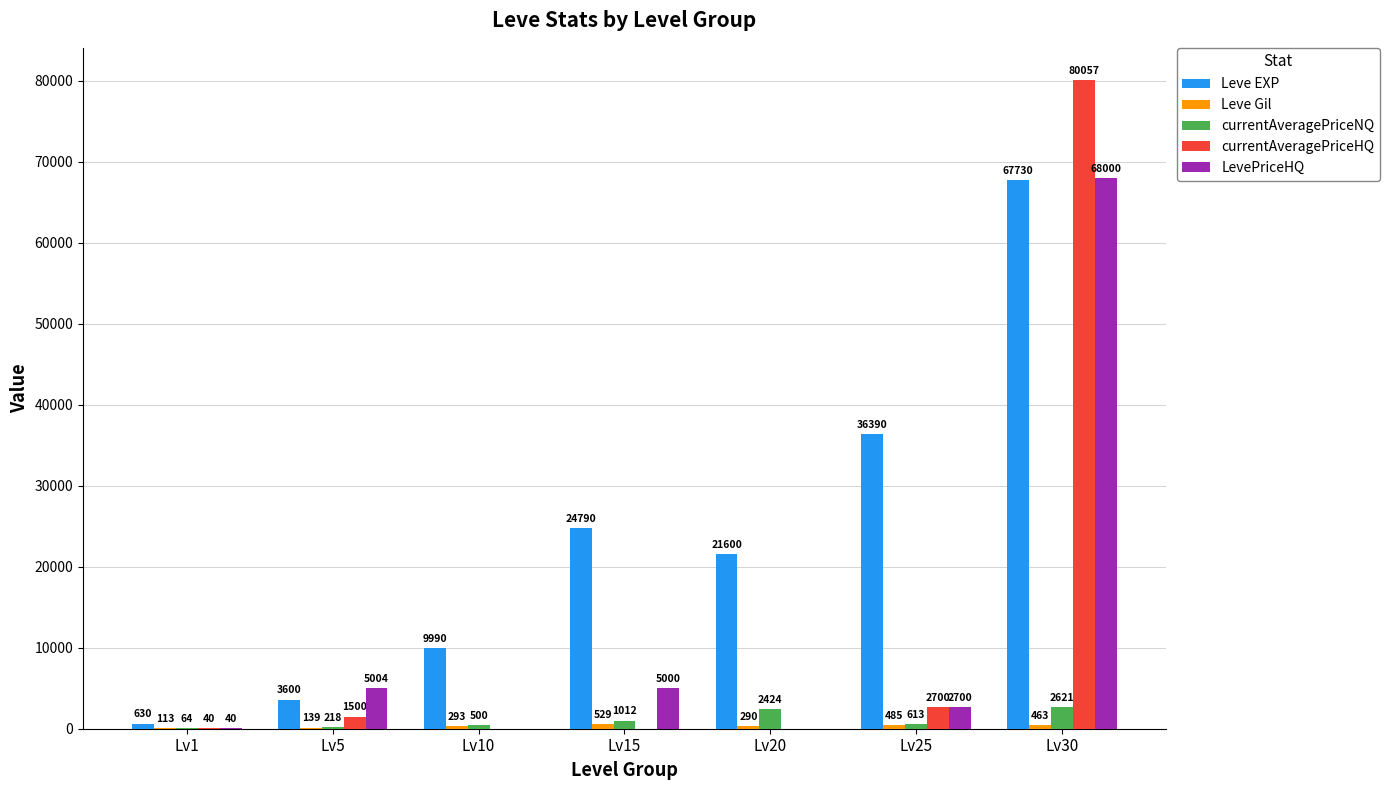

How many series are shown in this chart?

5